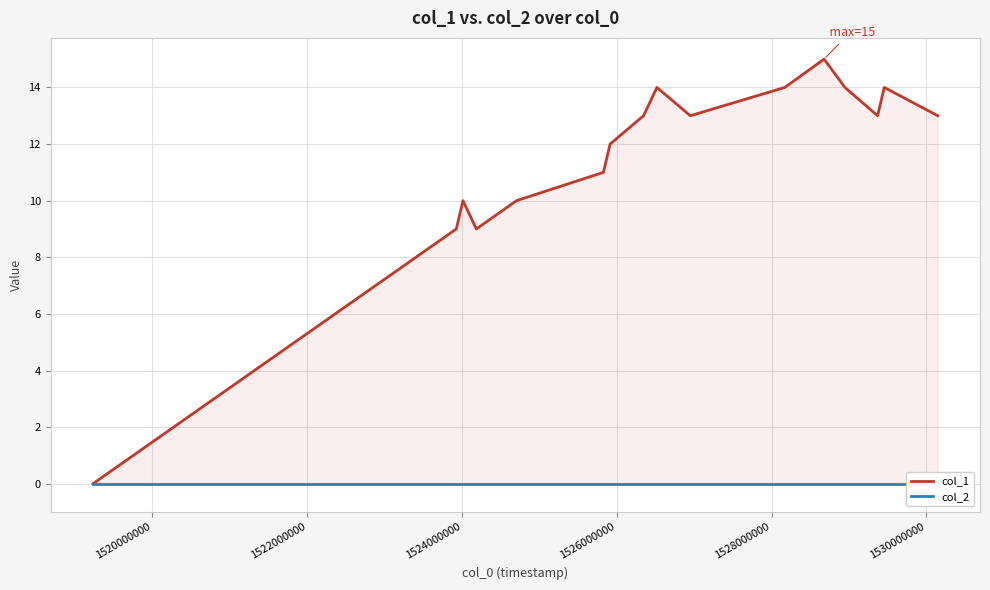

List the series in order of their overall mean, lowest first.

col_2, col_1